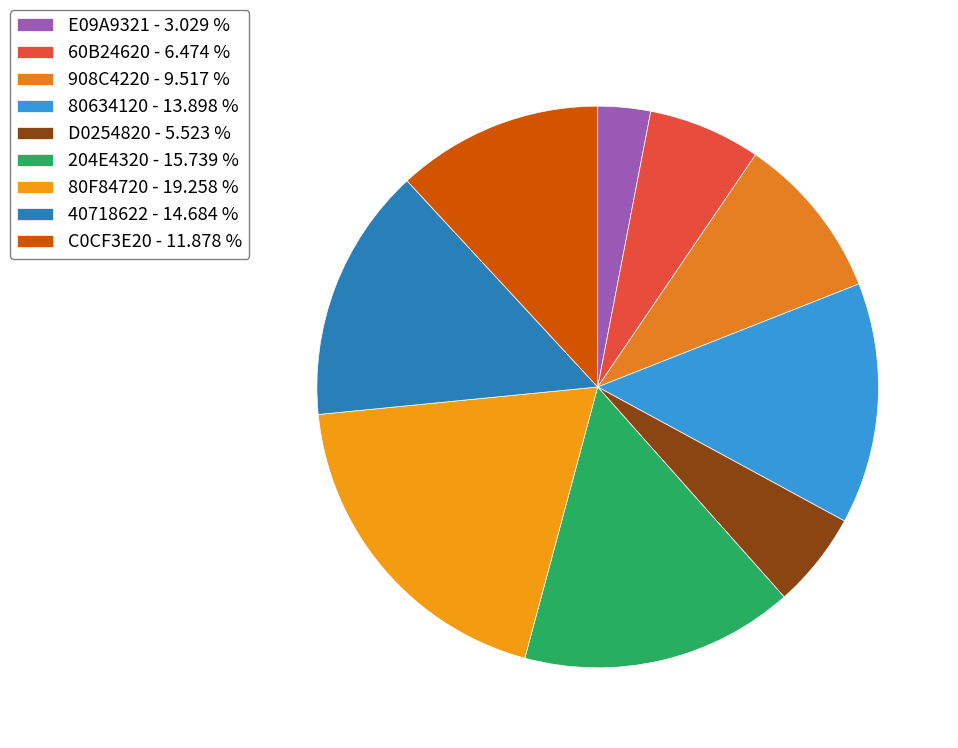

To the nearest percent, what is the difference between the 80634120 and E09A9321 slice percentages?

11%